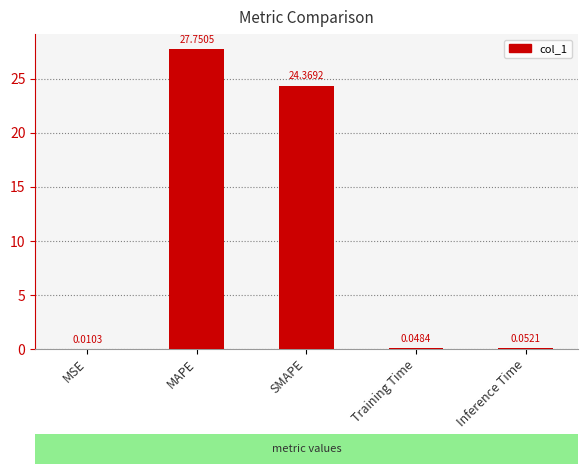

What is the ratio of the value at MAPE to the value at SMAPE?

1.1